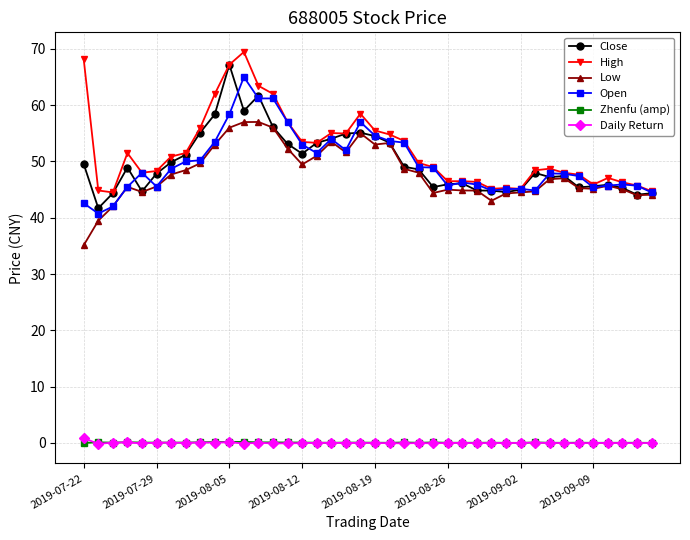

What is the sum of all Open values?

1984.8